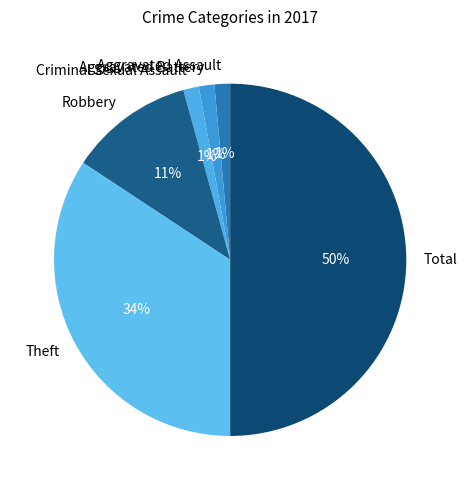

To the nearest percent, what is the difference between the Total and Theft slice percentages?

16%